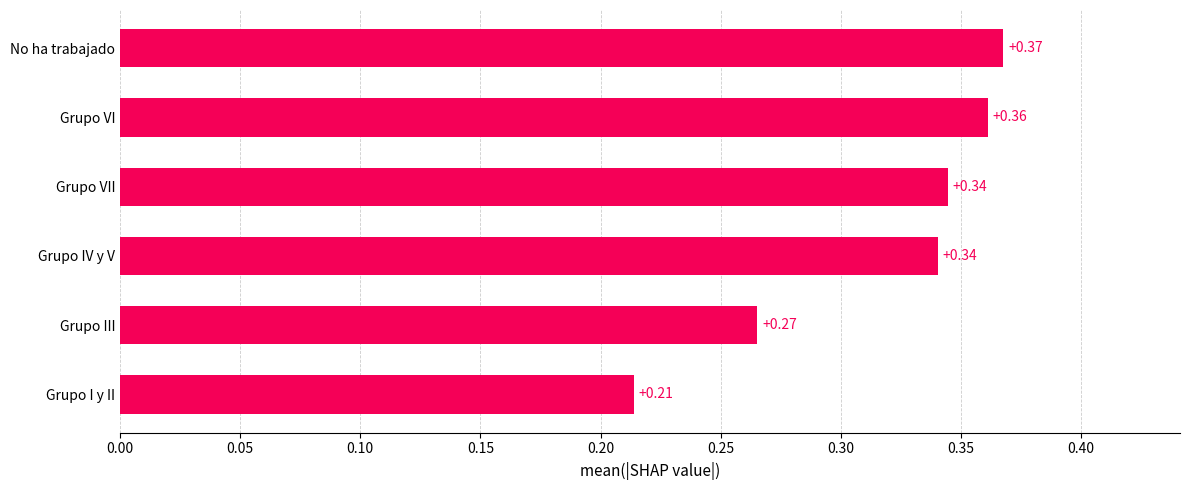

Where is the data nearest to the value 0?

Grupo I y II